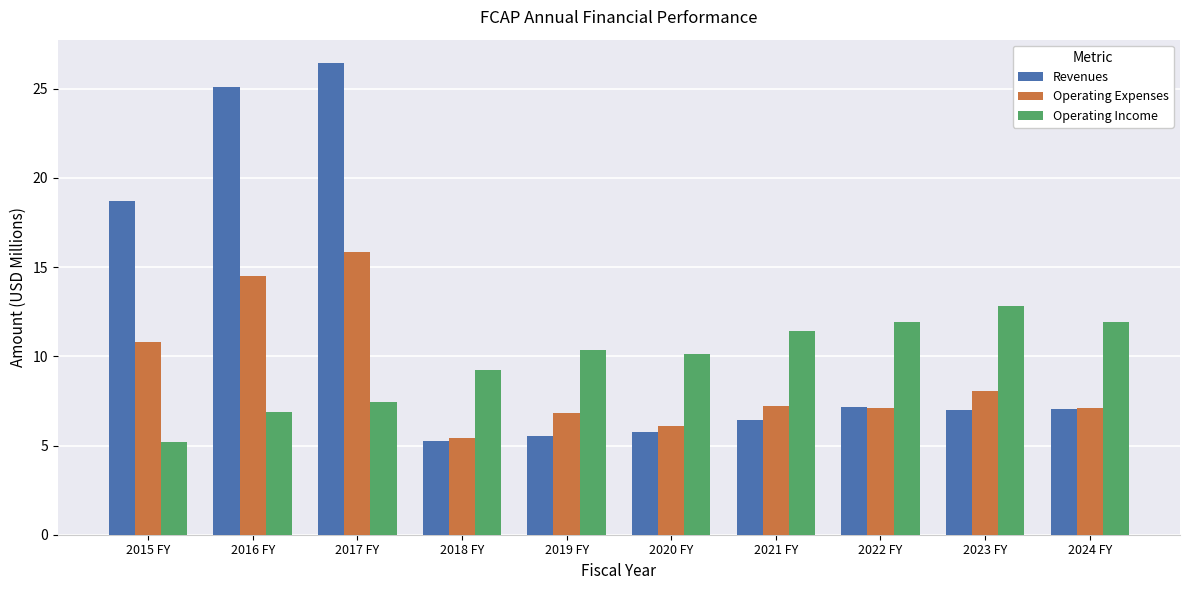

Which series changed the most between 2015 FY and 2020 FY?

Revenues